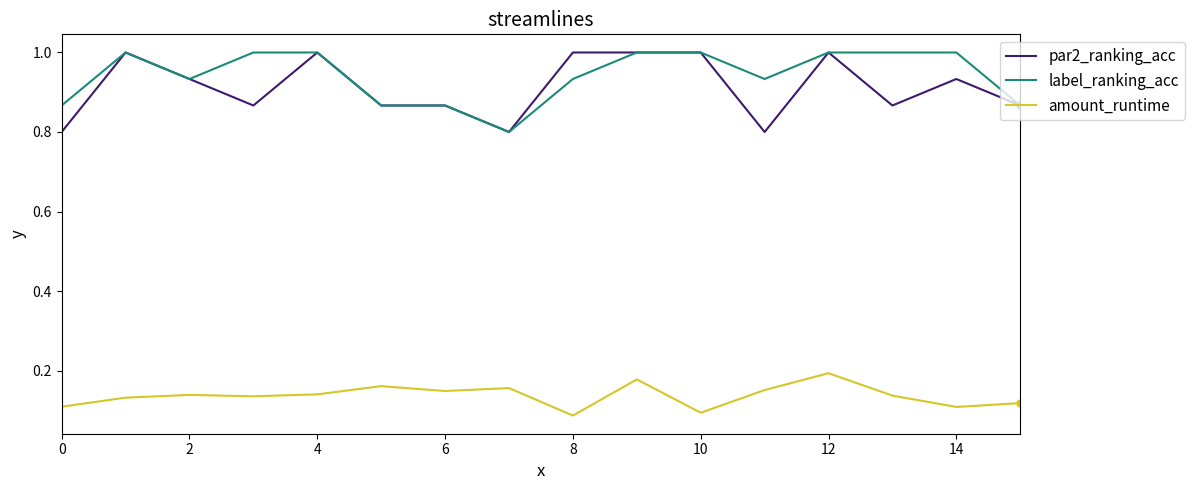

True or false: label_ranking_acc and amount_runtime cross at least once.

False